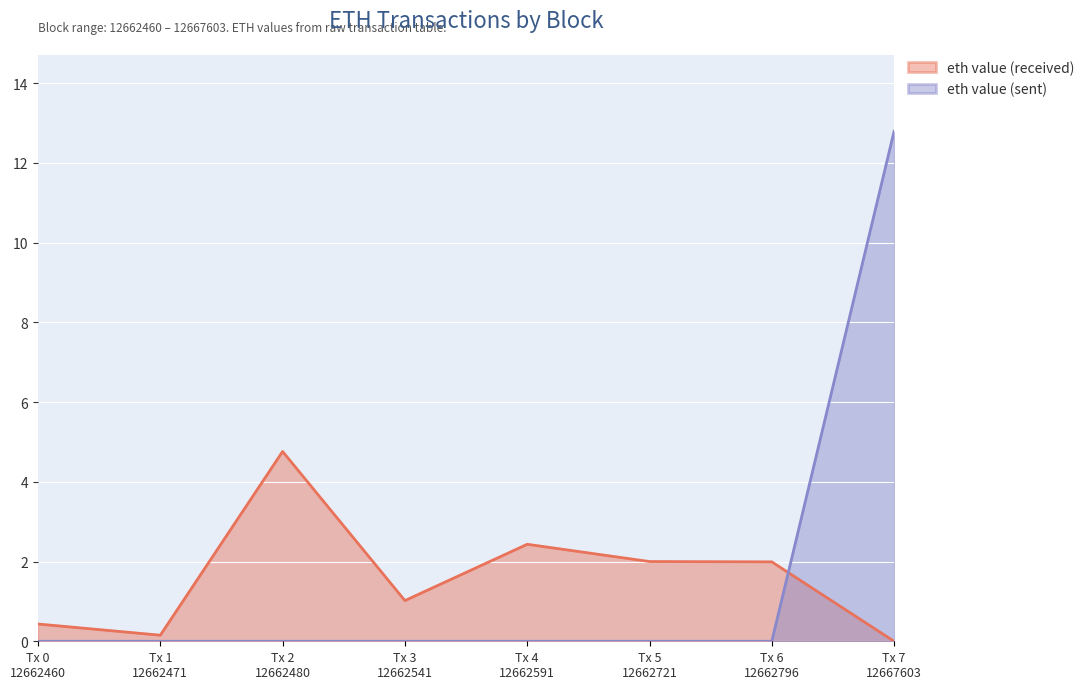

Rank the series by their maximum value, from highest to lowest.

eth value (sent), eth value (received)